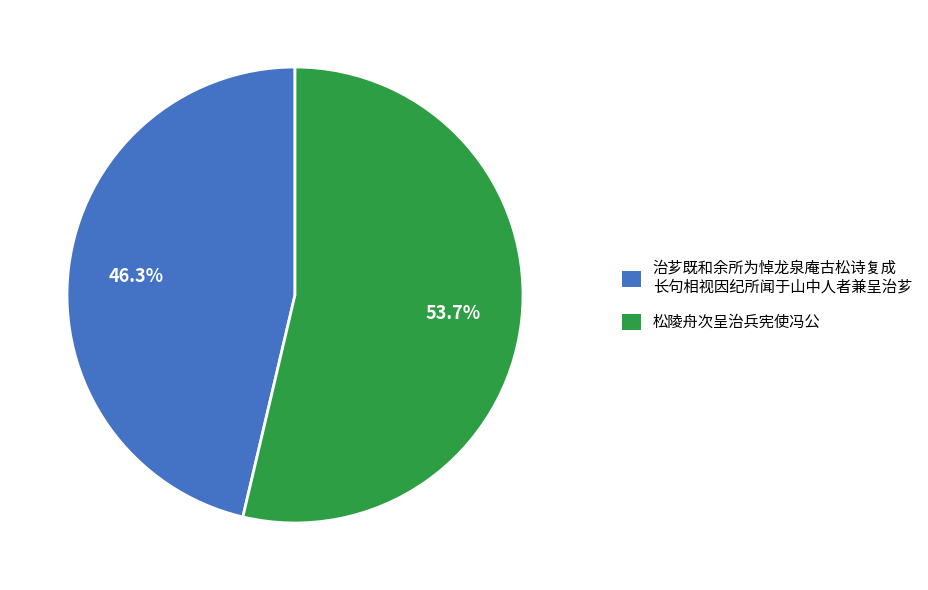

Between 治芗既和余所为悼龙泉庵古松诗复成 长句相视因纪所闻于山中人者兼呈治芗 and 松陵舟次呈治兵宪使冯公, which is larger?

松陵舟次呈治兵宪使冯公